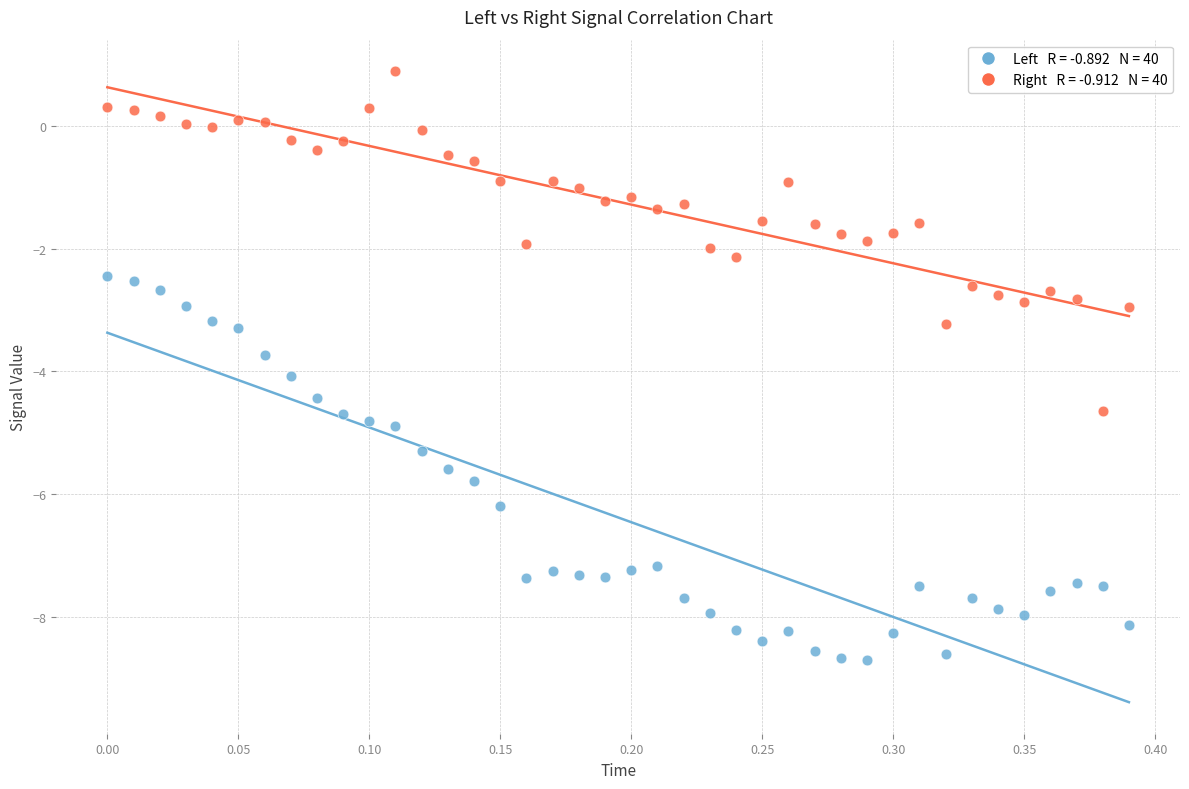

Across all data points, what is the range of X values (max minus min)?

0.4